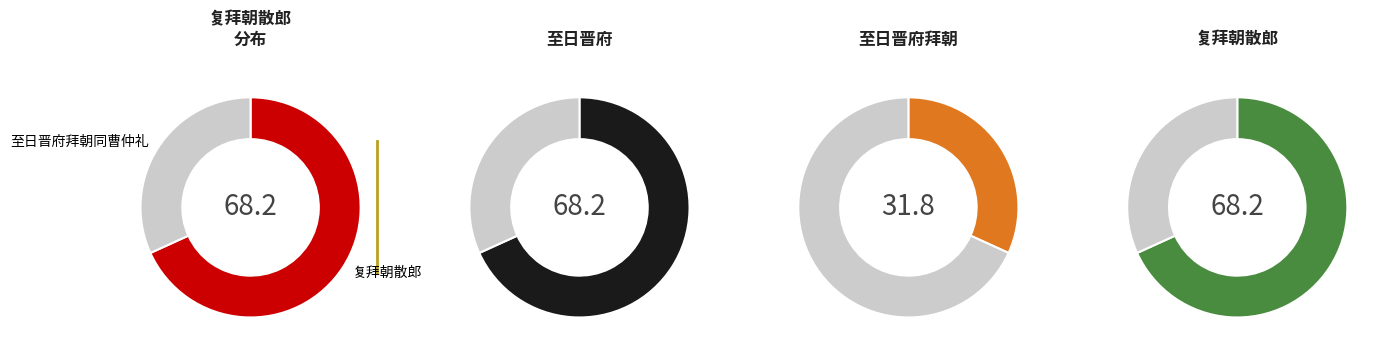

At 至日晋府拜朝同曹仲礼, list the series in order from largest to smallest.

复拜朝散郎, 至日晋府拜朝同曹仲礼